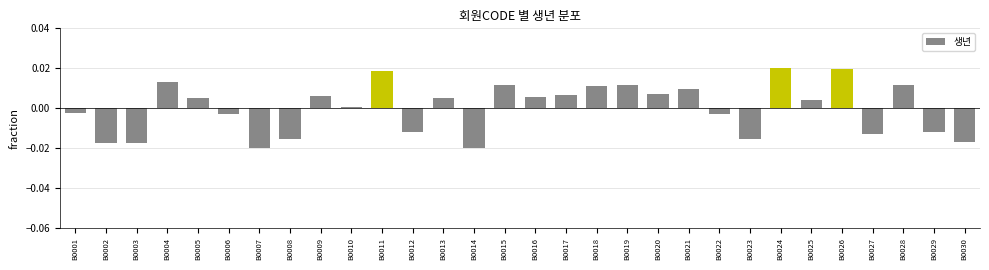

Which has a higher value, B0021 or B0002?

B0021